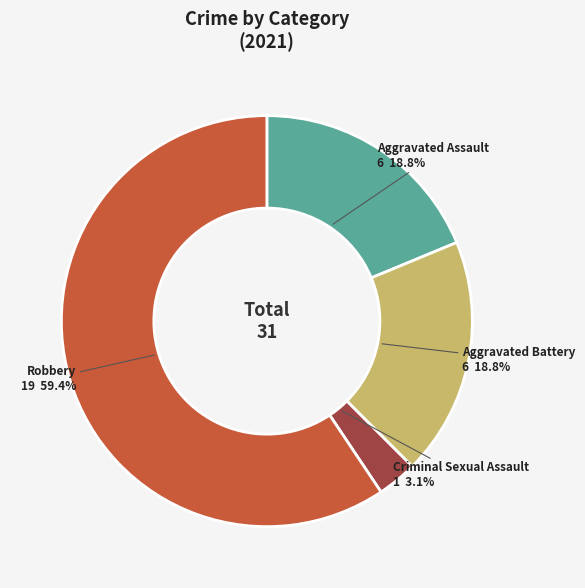

Count the number of slices in the pie.

4